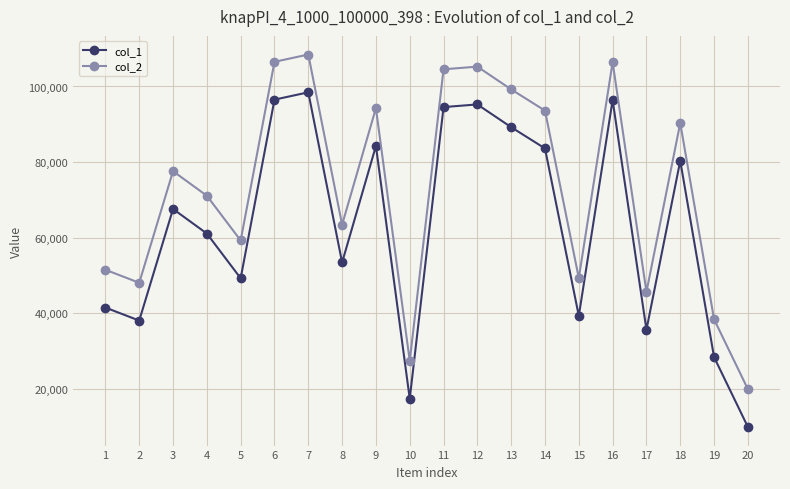

True or false: col_2 and col_1 cross at least once.

False